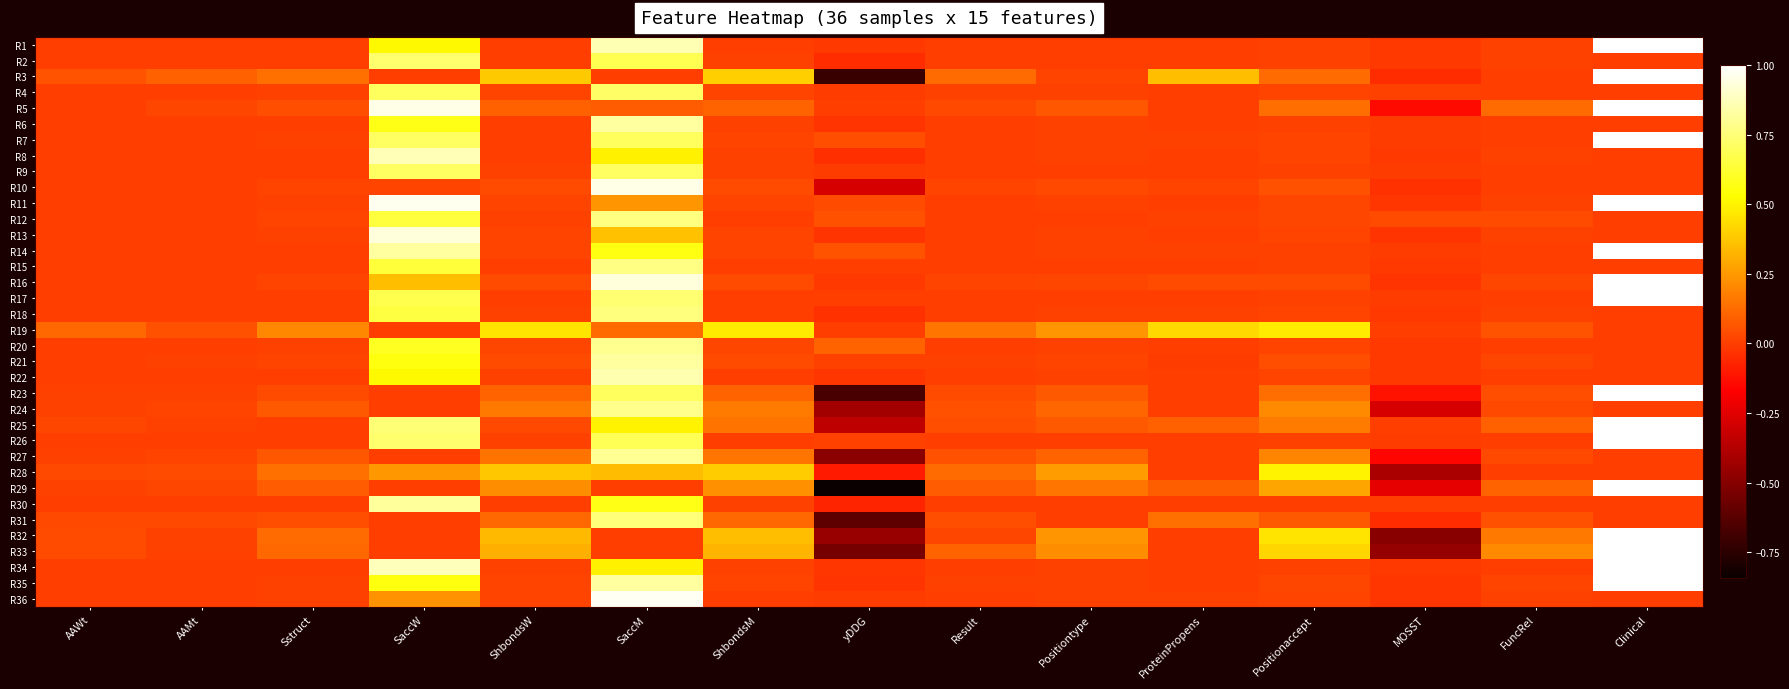

At how many categories does at least one series exceed 0?

15